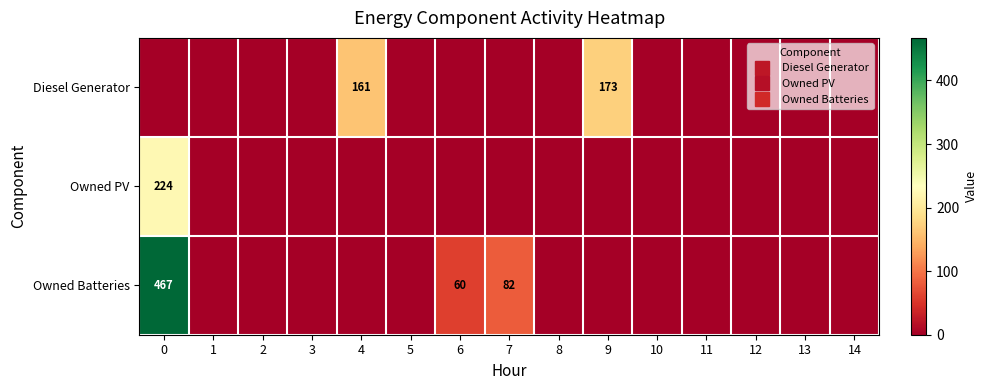

Reading left to right, what are all the values shown in this chart?

row_0: 0	0	0	0	161	0	0	0	0	173	0	0	0	0	0
row_1: 224	0	0	0	0	0	0	0	0	0	0	0	0	0	0
row_2: 467	0	0	0	0	0	60	82	0	0	0	0	0	0	0